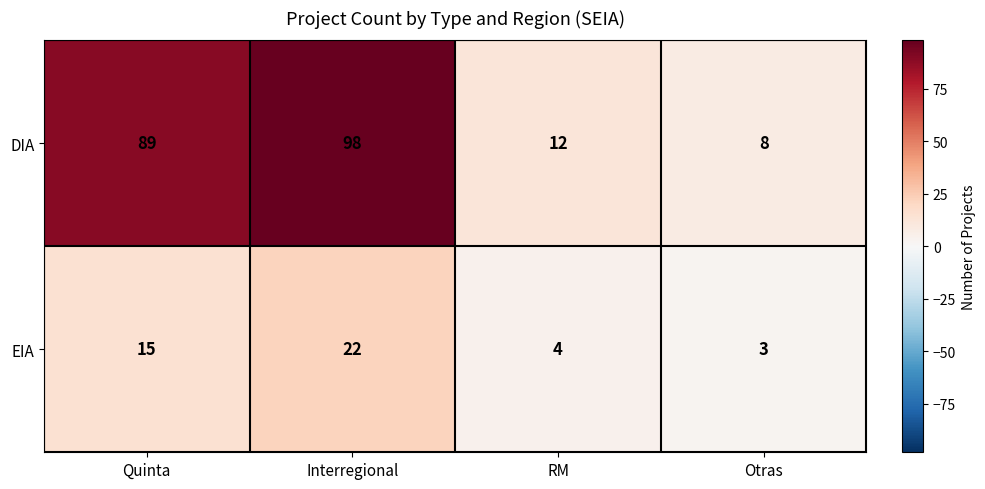

What is the sum of the EIA values at RM and Quinta?

19